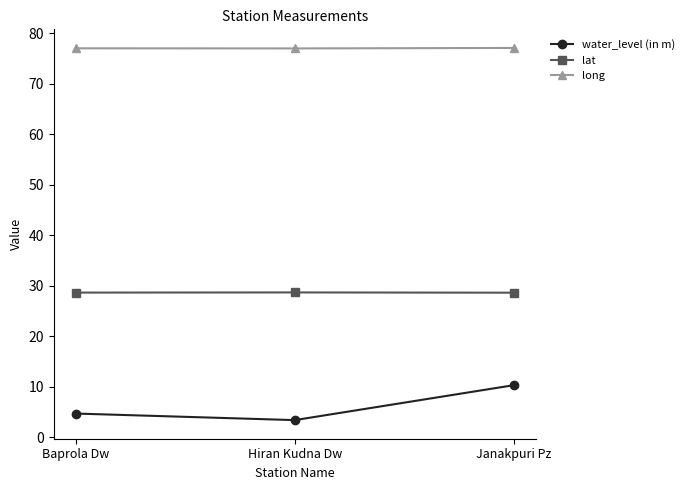

Does the chart have visible grid lines?

No